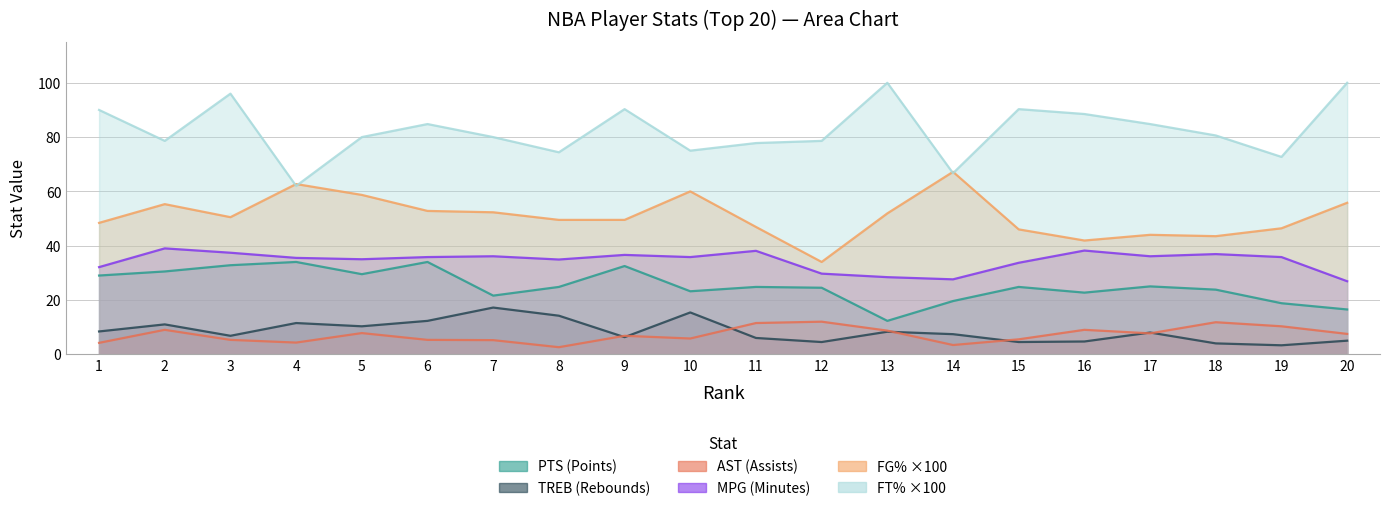

Which series has the largest total across all categories?

FT_pct